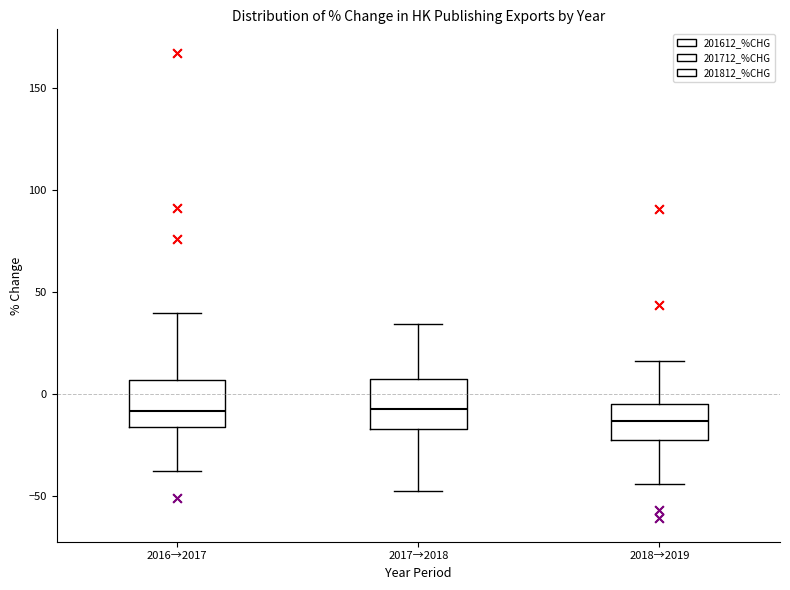

Where does the median line of the box for 2017→2018 sit on the y-axis? The values are not printed on the chart, so give them approximately, as read against the axis.

-5